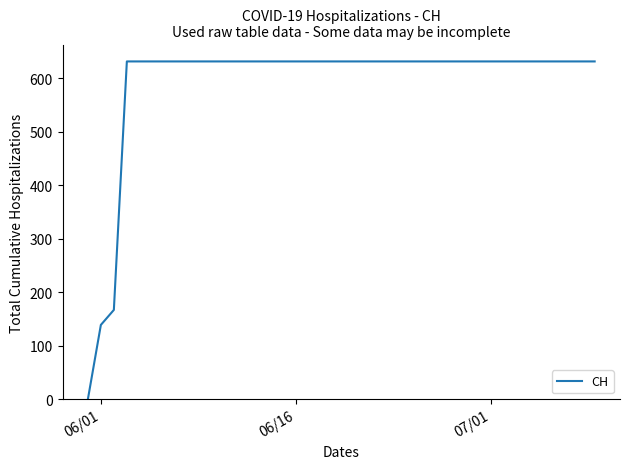

What is the difference between the maximum and minimum values?

631